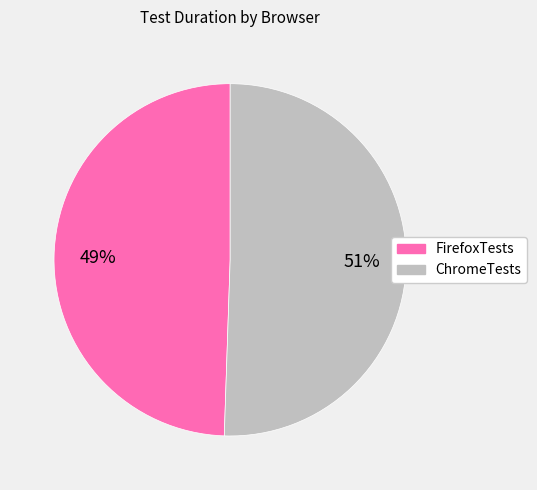

True or false: FirefoxTests accounts for 58% of the total.

False